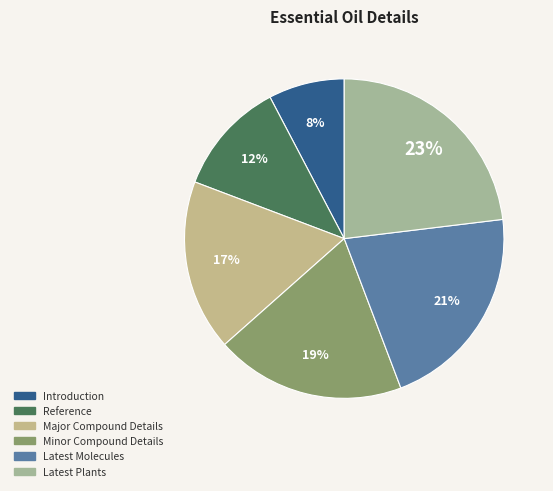

To the nearest percent, what is the difference between the largest and smallest slice percentages?

15%